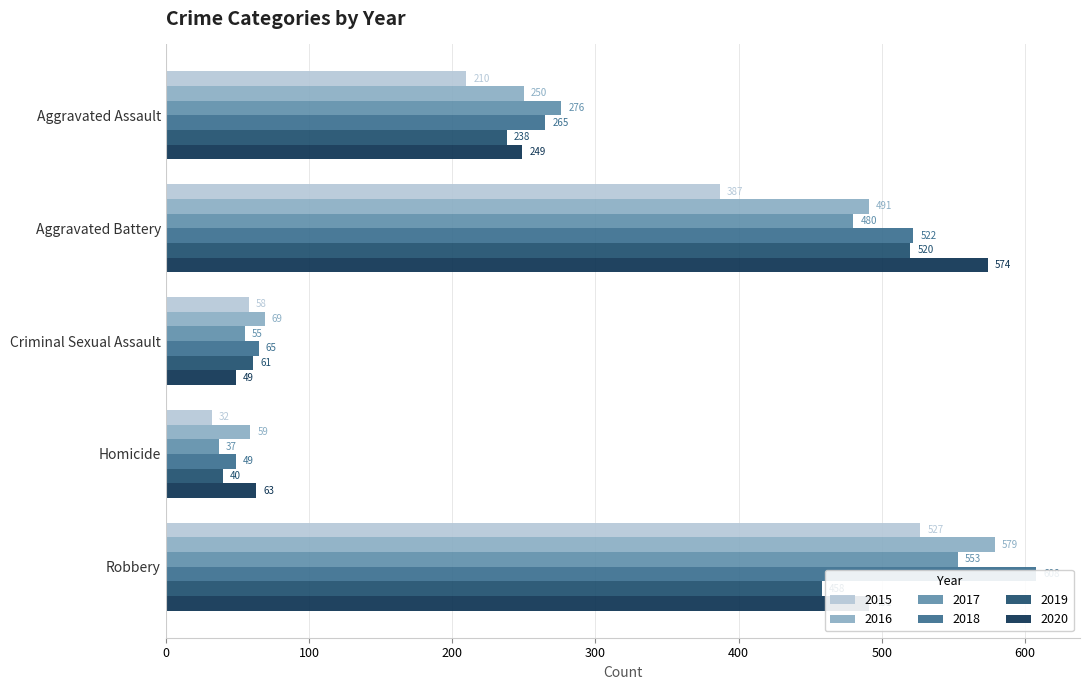

What is the label of the 3rd bar from the right?

Criminal Sexual Assault